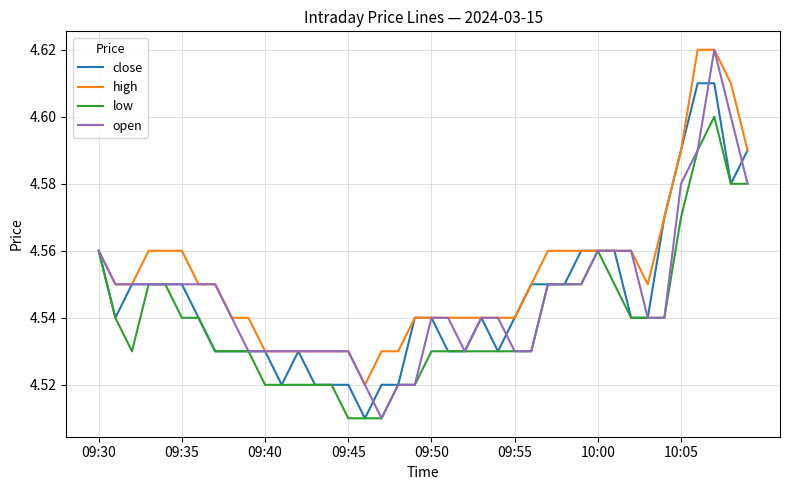

Which series has the largest range (max minus min)?

open